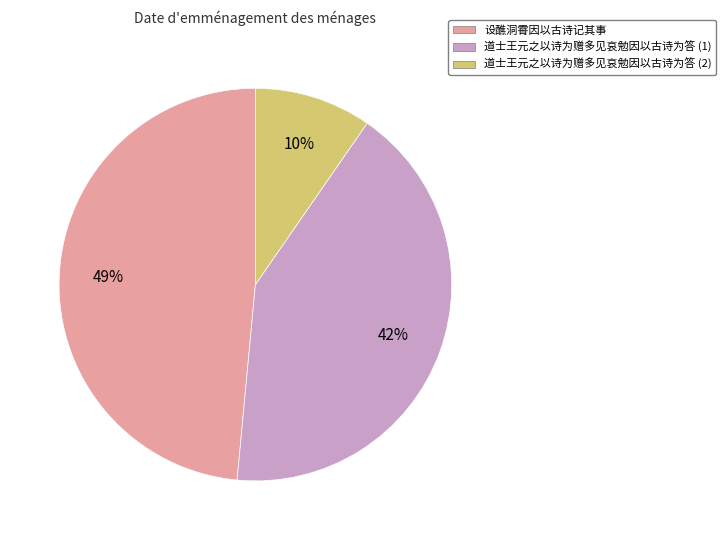

Count the number of slices in the pie.

3